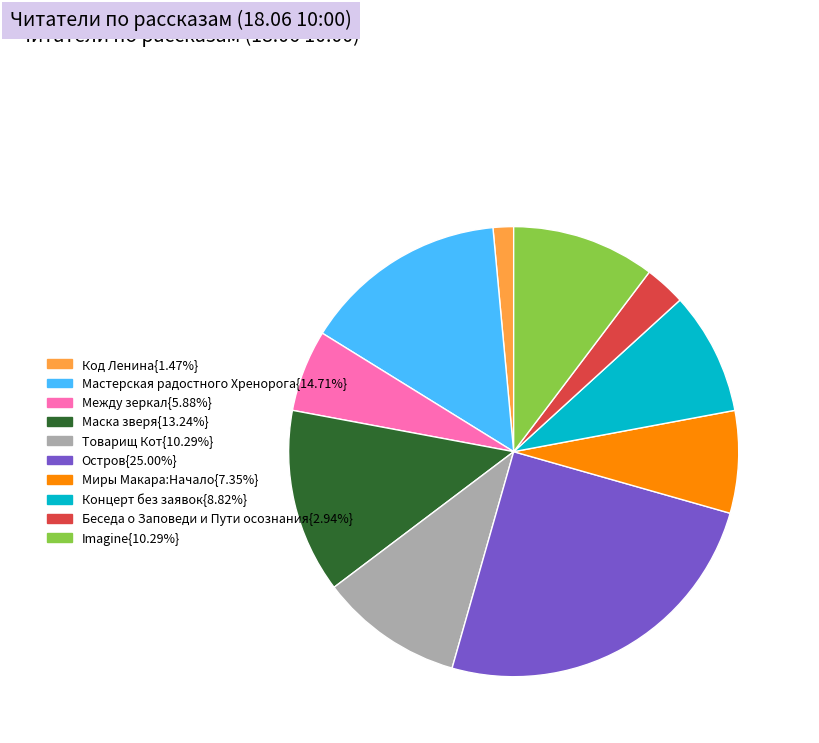

Is there any slice that represents more than half of the pie?

No